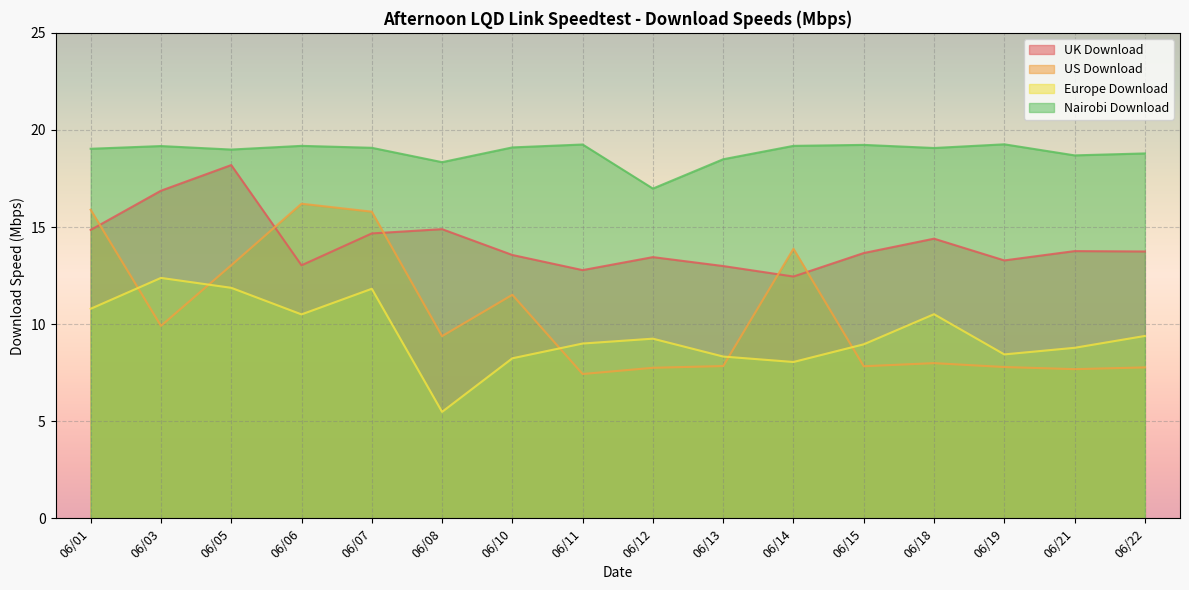

After their last crossing, which series has the higher values: US Download or Europe Download?

Europe Download